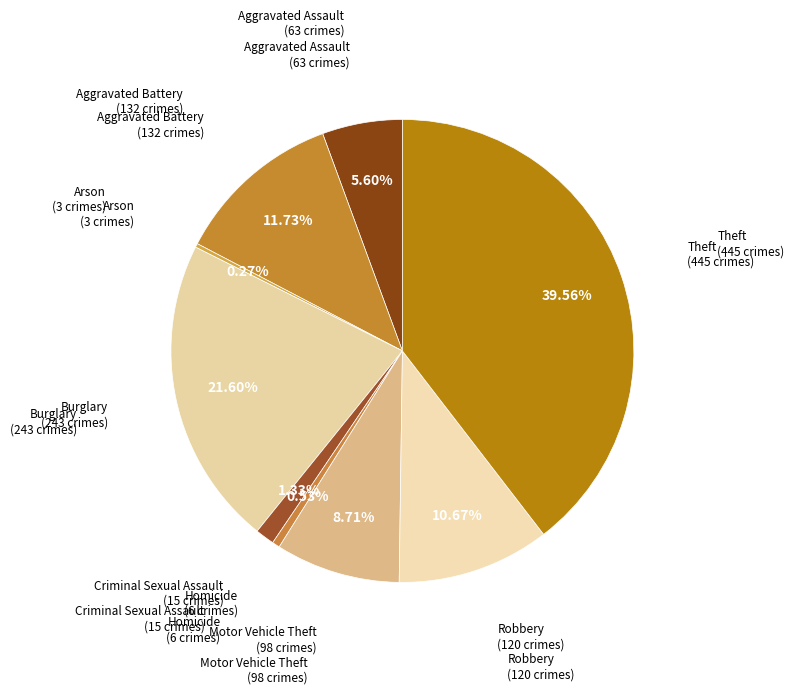

What is the smallest slice in the pie chart?

Arson